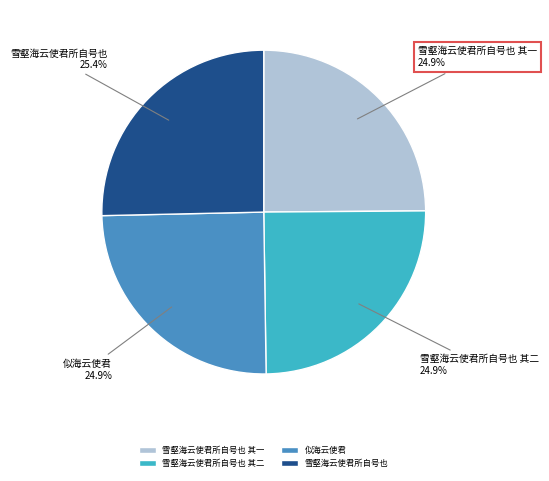

What is the ratio of the value at 雪壑海云使君所自号也 其二 to the value at 雪壑海云使君所自号也 其一?

1.0